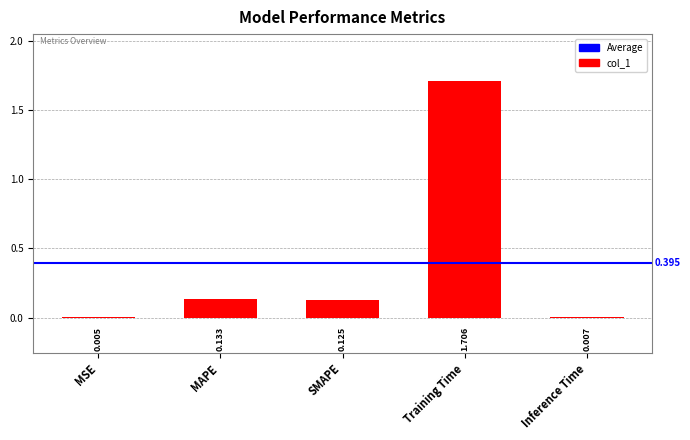

Between MSE and SMAPE, which is larger?

SMAPE